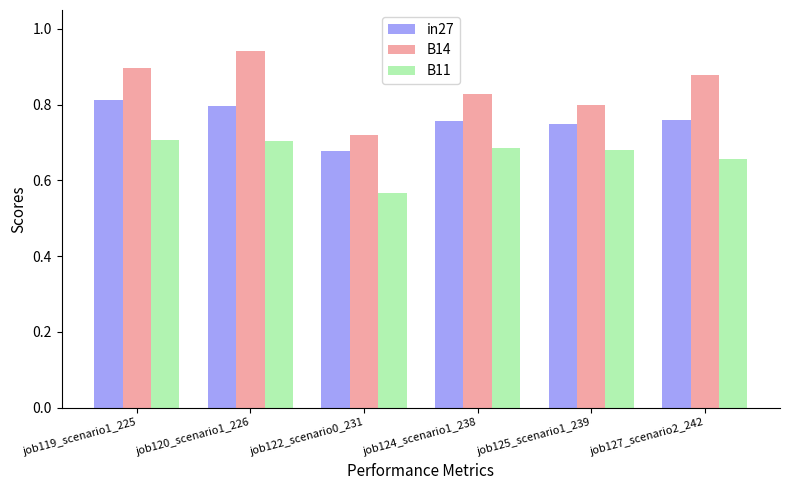

True or false: B14 has a value of 0.4 at job119_scenario1_225.

False